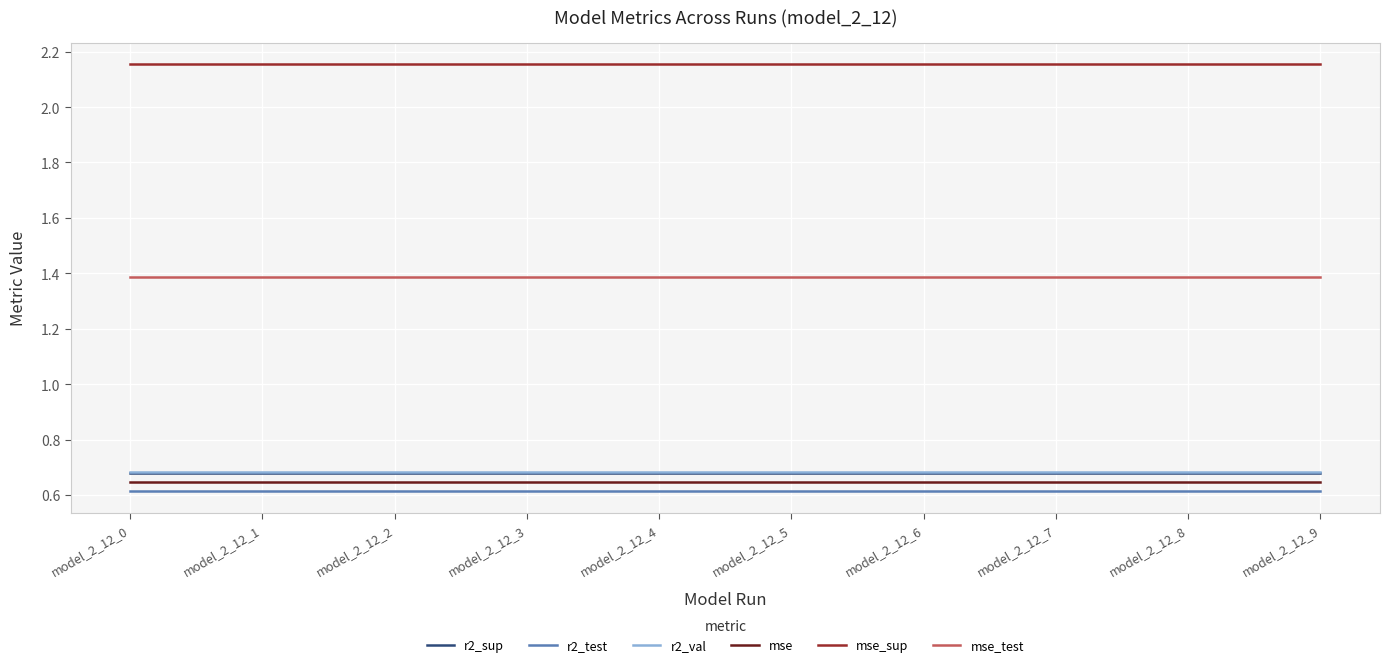

What is the spread (max minus min) of values at model_2_12_8?

1.5